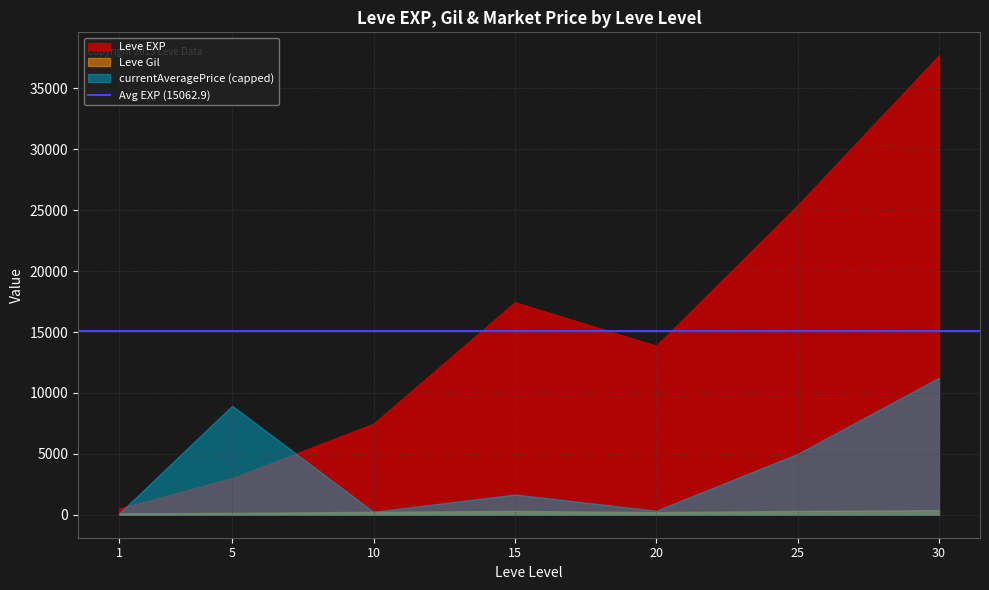

Which series has the widest spread of values?

Leve EXP